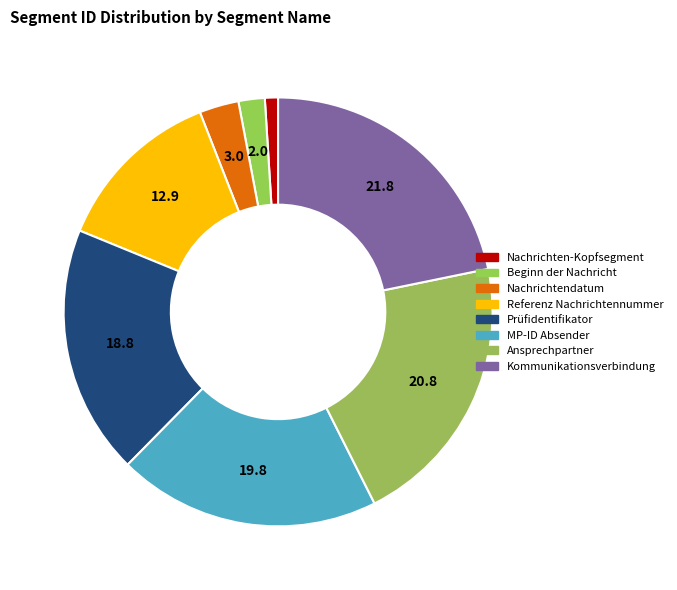

To the nearest percent, what percentage of the pie is Nachrichten-Kopfsegment?

1%